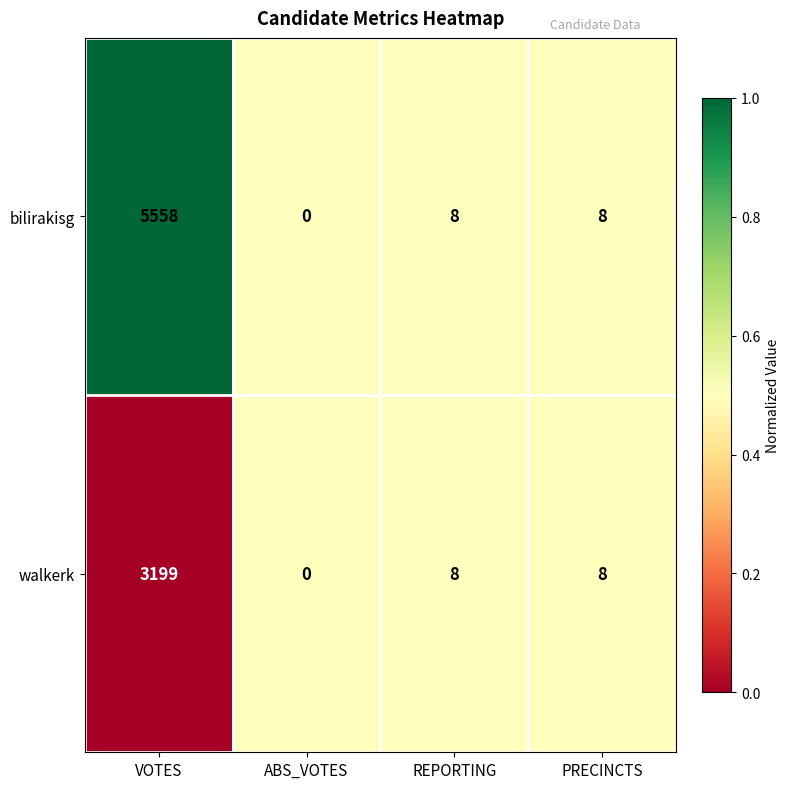

What is the total value across all series at REPORTING?

16